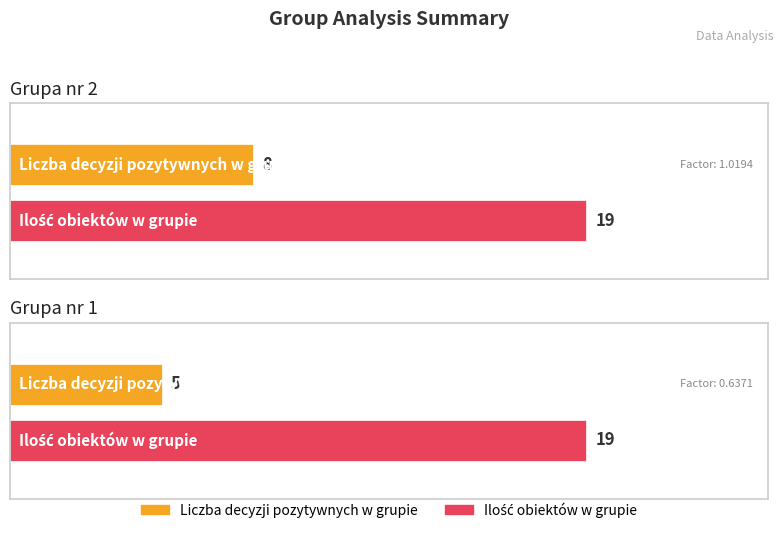

Rank the series by their average value, from highest to lowest.

Ilość obiektów w grupie, Liczba decyzji pozytywnych w grupie